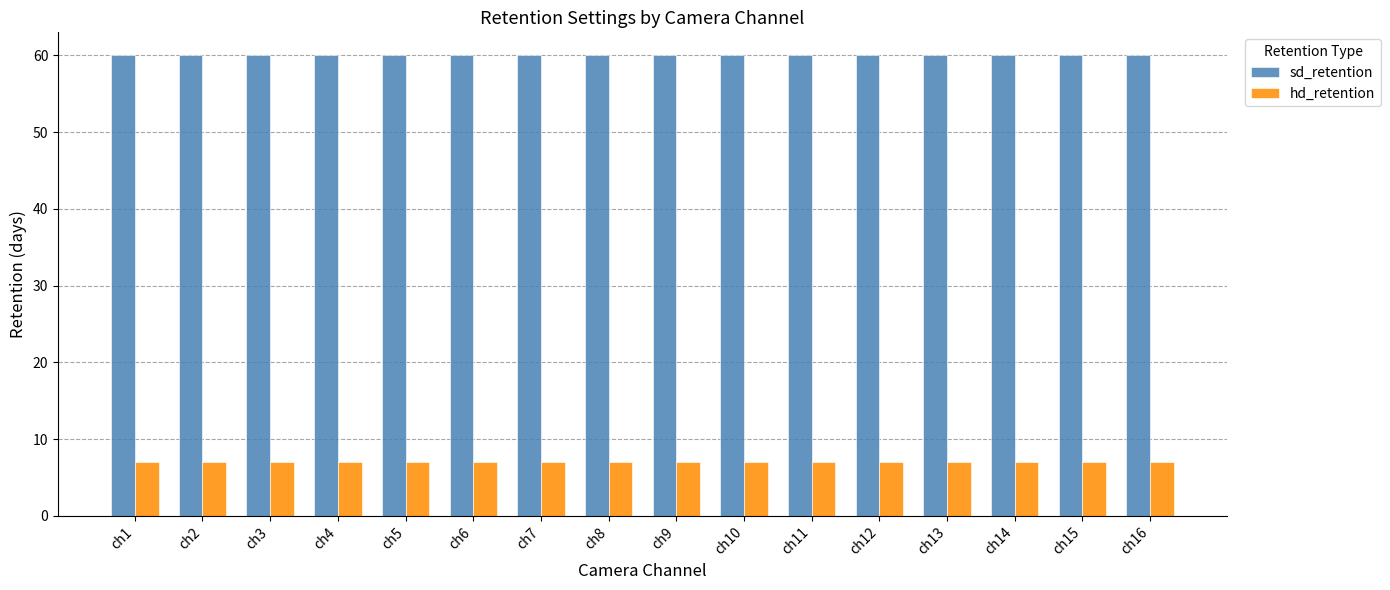

What are all the series names shown in the legend?

sd_retention, hd_retention